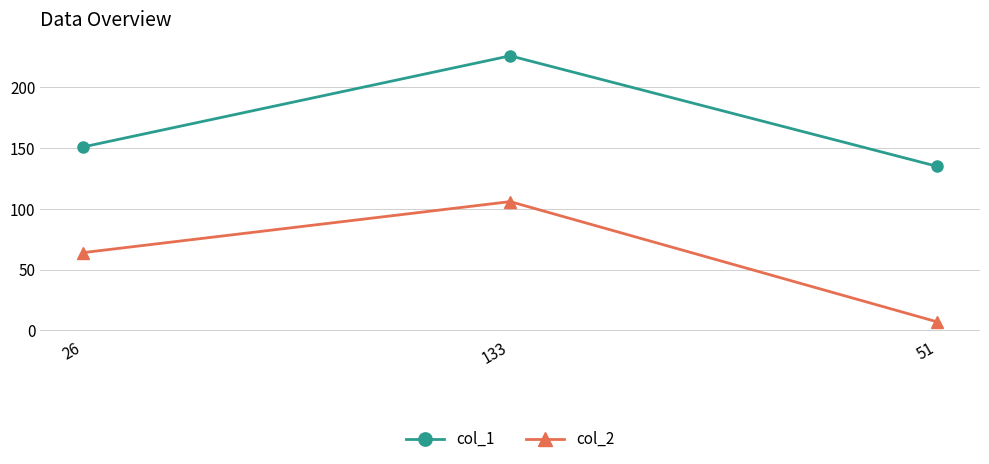

What is the sum of all col_1 values?

512